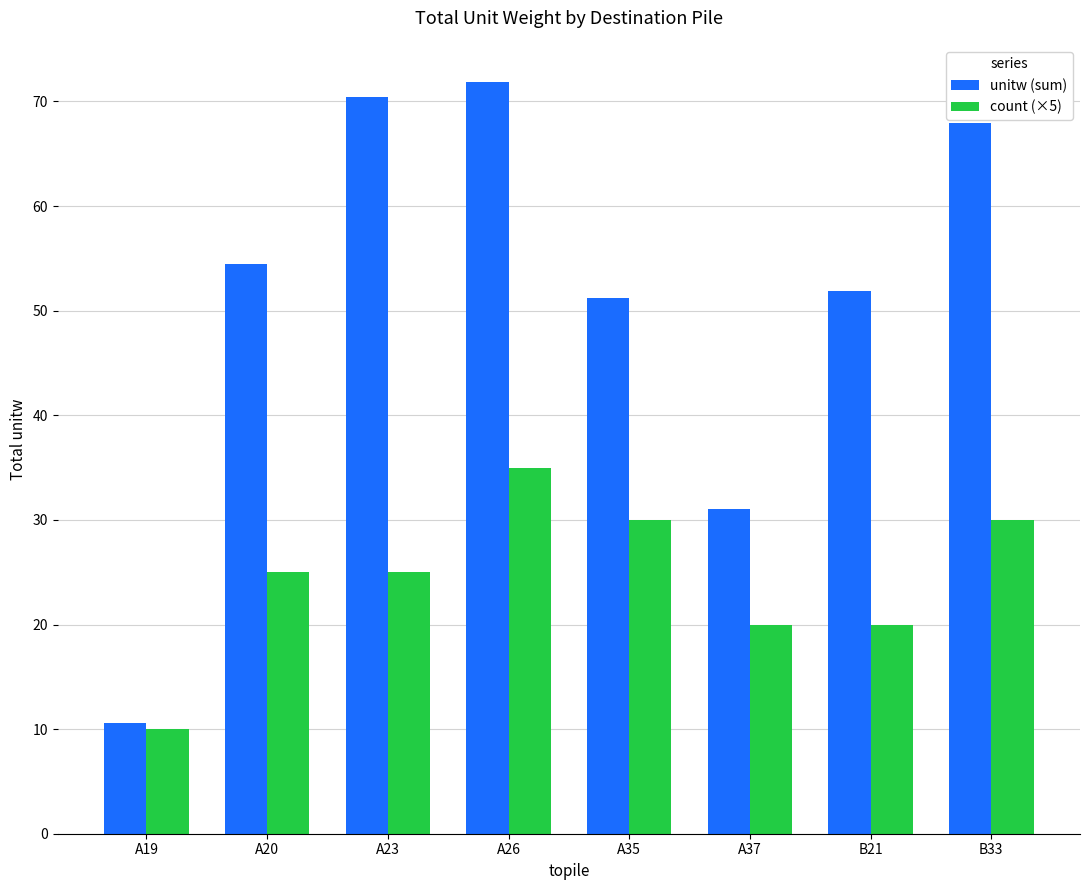

What are all the series names shown in the legend?

unitw (sum), count (×5)